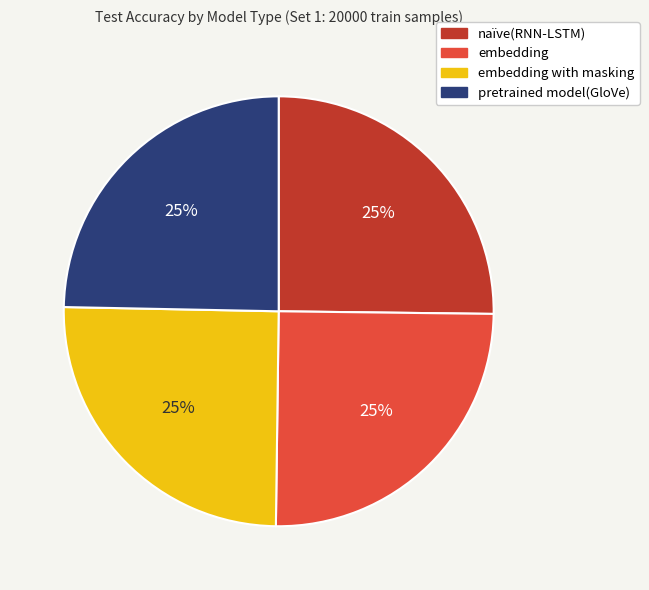

Is there any slice that represents more than half of the pie?

No